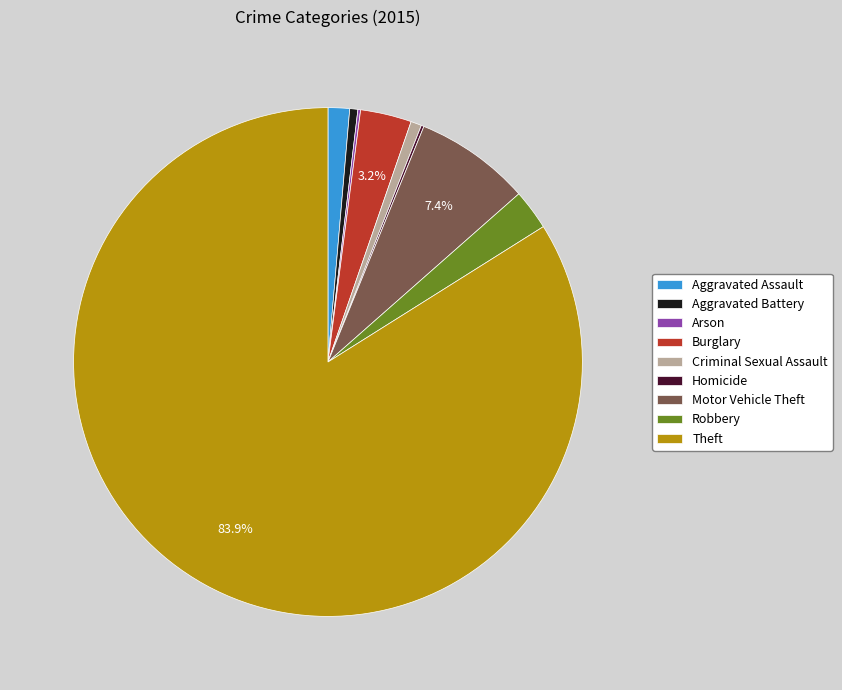

How much of the chart is everything except Burglary?

96.8%